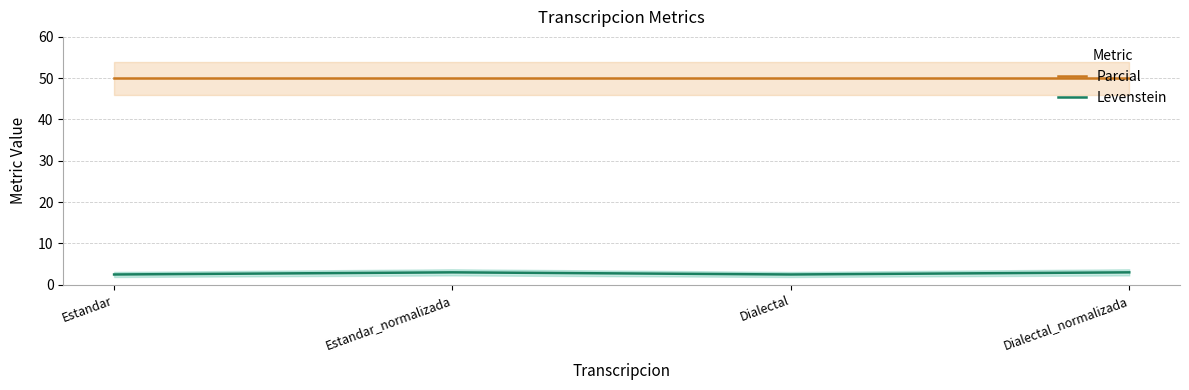

True or false: Levenstein and Parcial intersect in this chart.

False